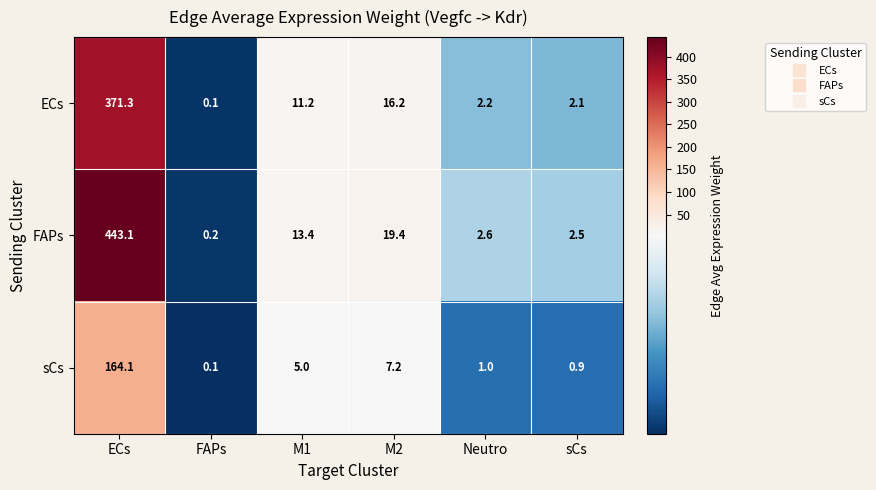

Reading left to right, transcribe all the data shown in this chart.

ECs: ECs=371.3	FAPs=0.1	M1=11.2	M2=16.2	Neutro=2.2	sCs=2.1
FAPs: ECs=443.1	FAPs=0.2	M1=13.4	M2=19.4	Neutro=2.6	sCs=2.5
sCs: ECs=164.1	FAPs=0.1	M1=5.0	M2=7.2	Neutro=1.0	sCs=0.9